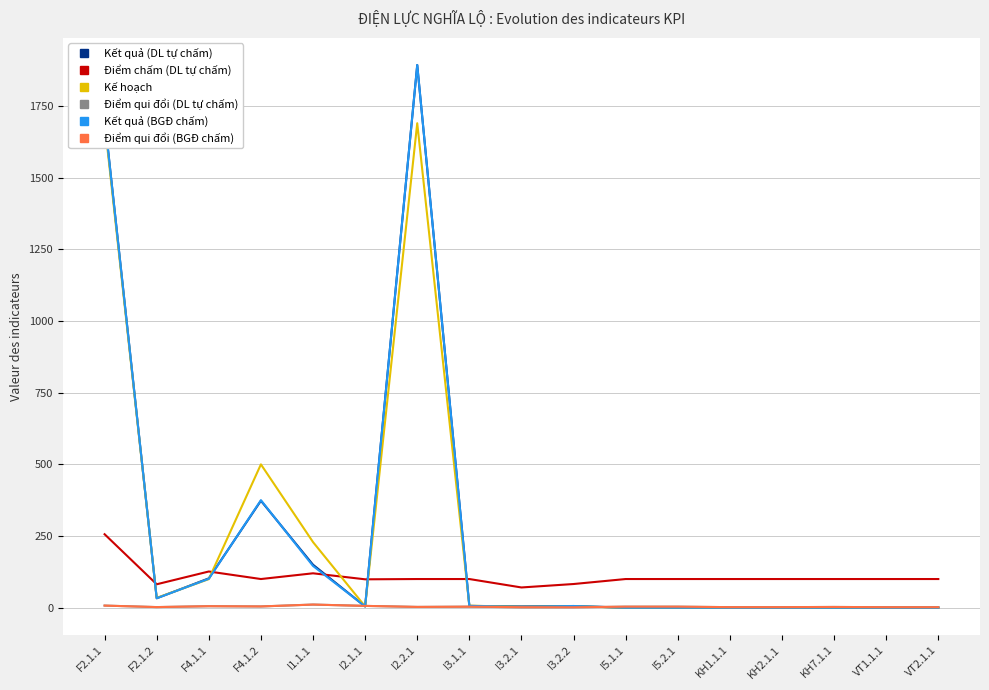

What is the sum of all Kết quả (DL tự chấm) values?

4281.1